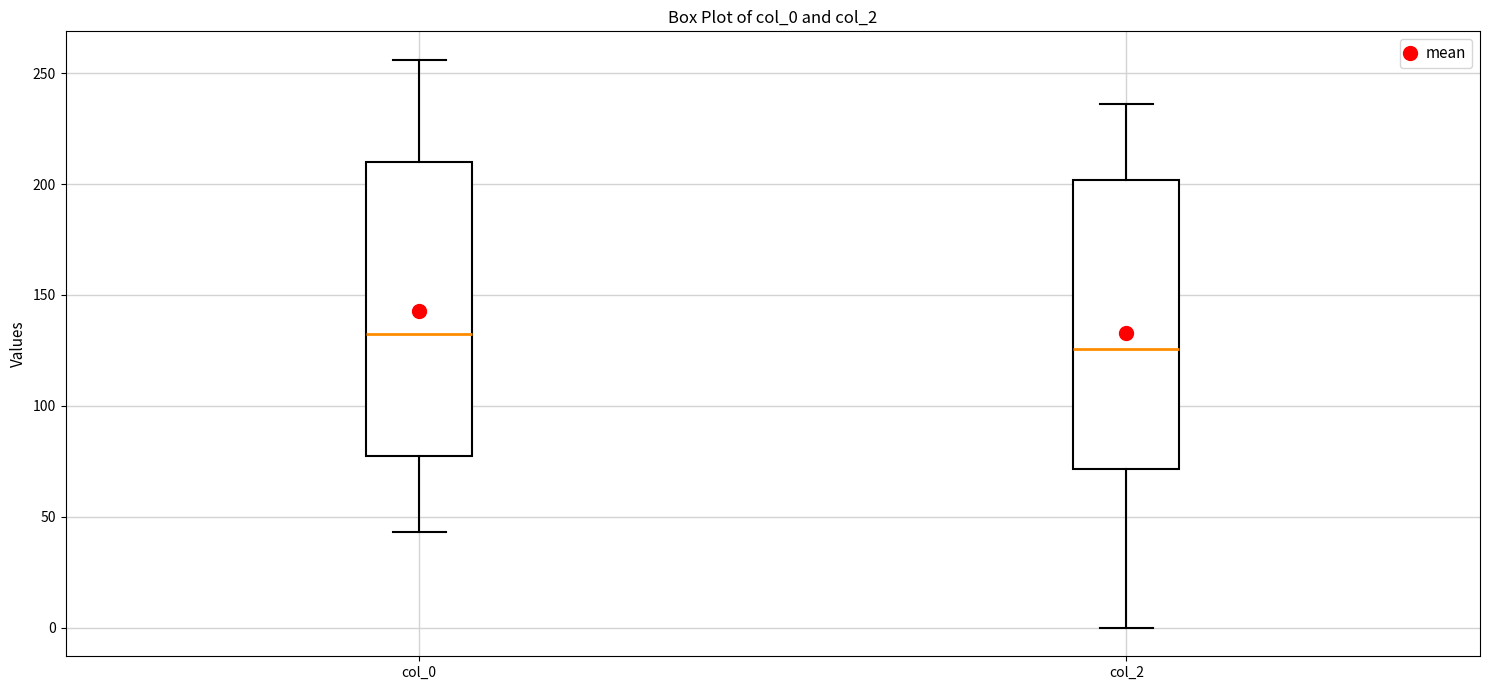

Reading left to right, read every box against the y-axis: the position of its median line, the range the box covers, and the ends of its whiskers. The values are not printed on the chart, so give them approximately, as read against the axis.

col_0: median 135, box 80 to 210, whiskers 45 to 255
col_2: median 125, box 70 to 200, whiskers 0 to 235